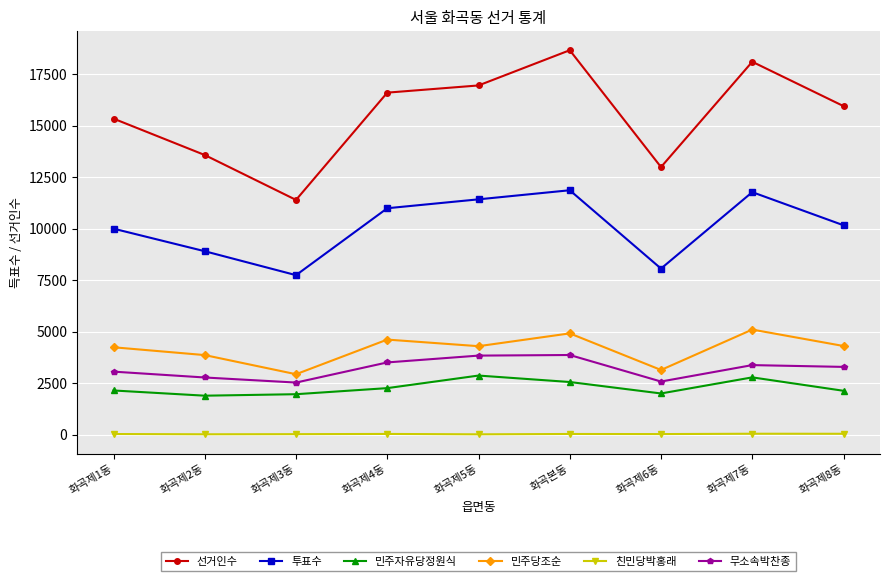

What is the average value of the 민주자유당정원식 series?

2287